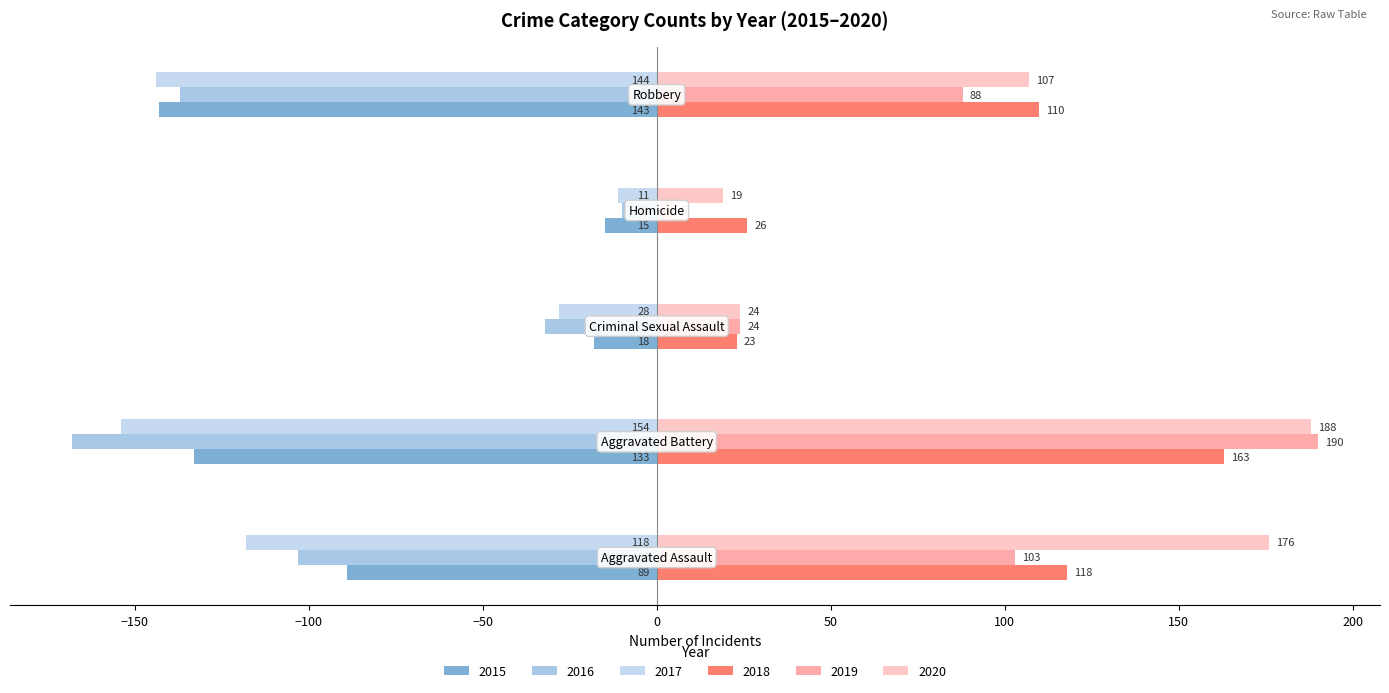

What is the difference between the second highest and second lowest values in the 2016 series?

105